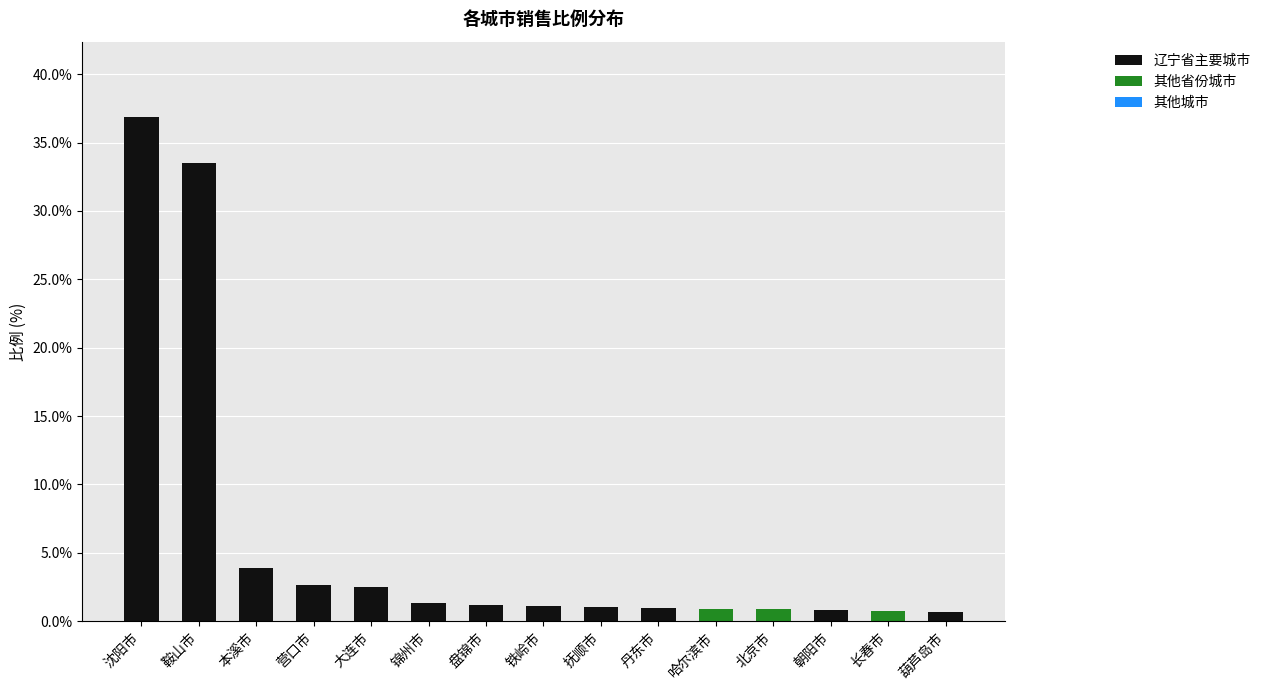

Is it true that 辽宁省主要城市 equals -23.0 at 北京市?

False